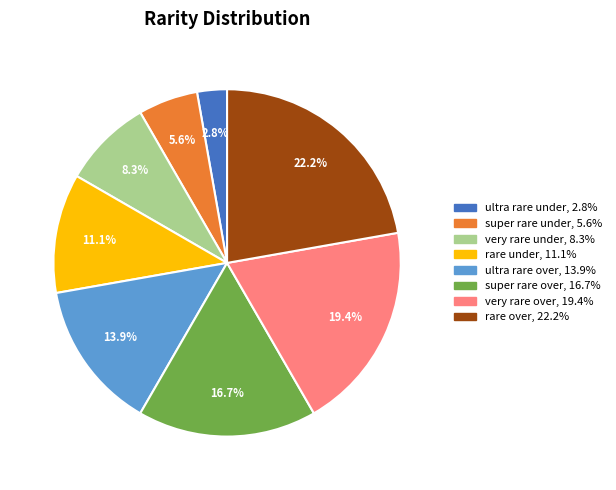

How many segments does this pie chart have?

8